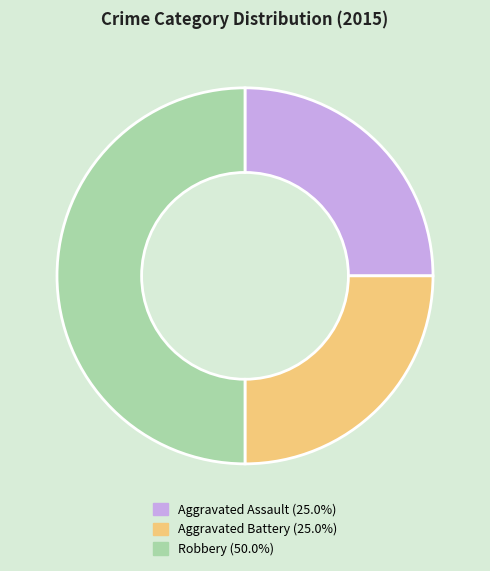

Is Aggravated Assault the majority of the pie?

No